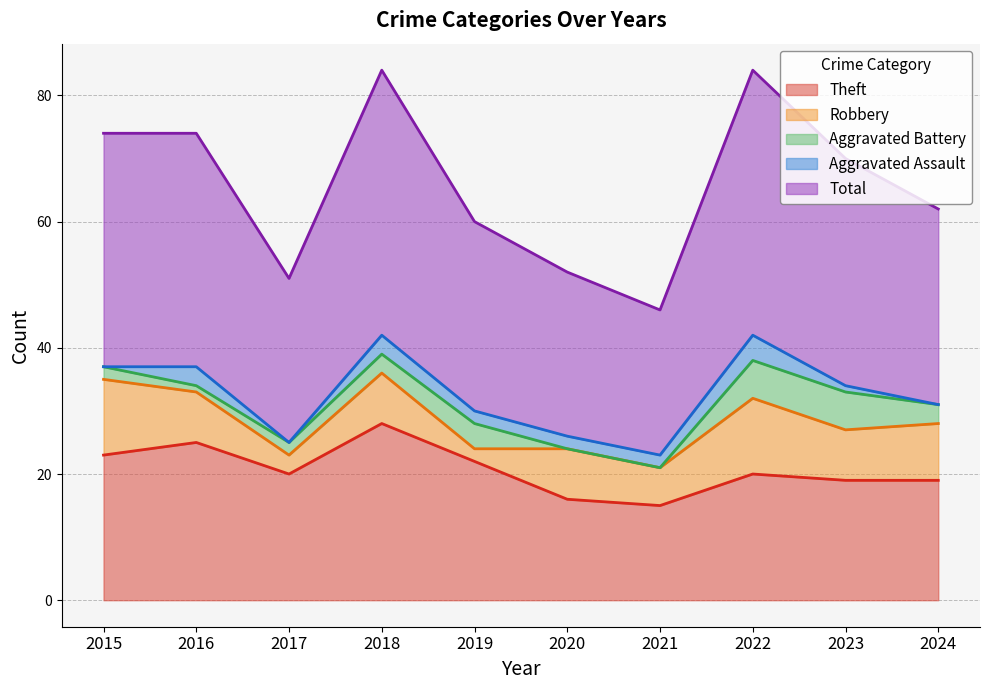

Which series changed the most between 2017 and 2023?

Total